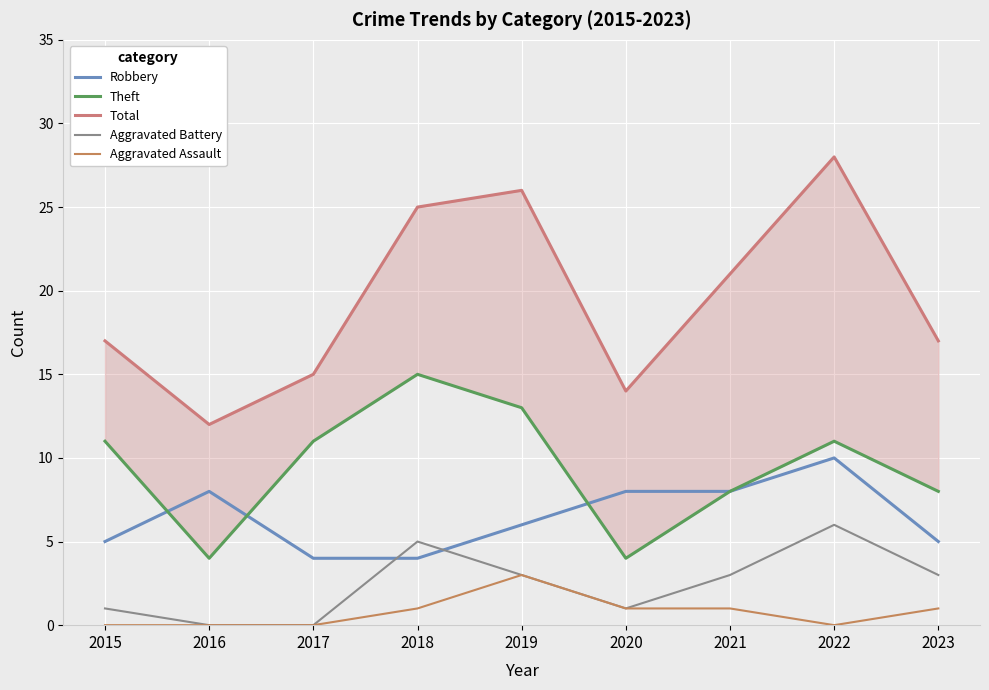

Is it true that Aggravated Assault equals 2 at 2021?

False